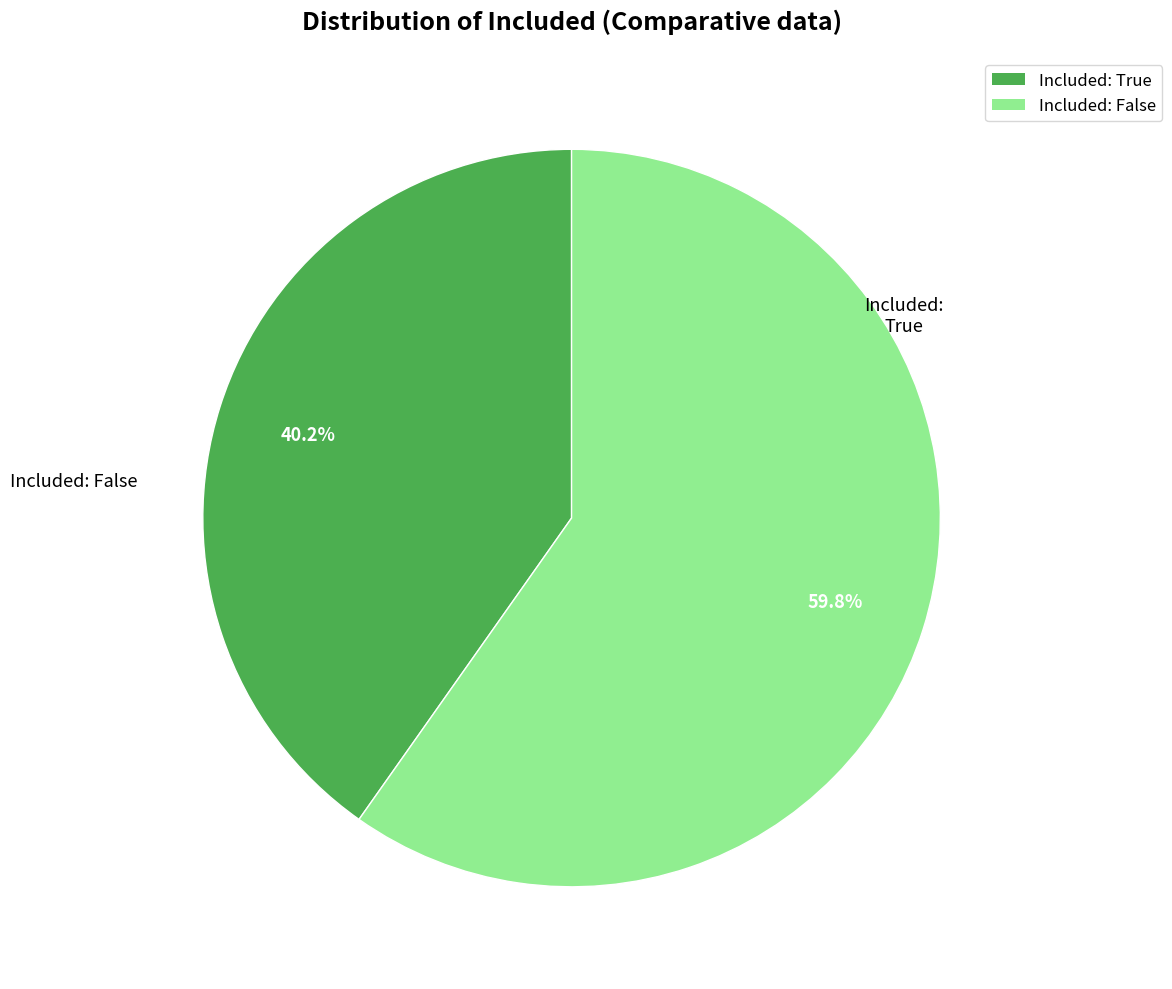

Which category has the biggest portion of the pie?

False